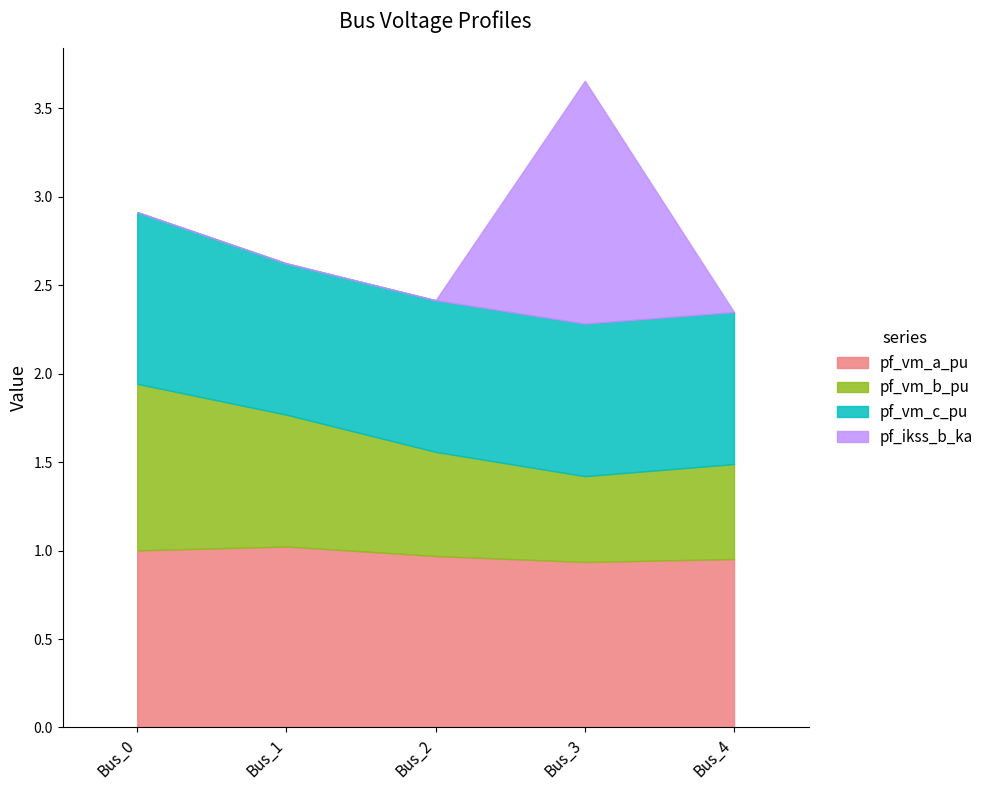

How many positive values does the pf_ikss_b_ka series have?

1